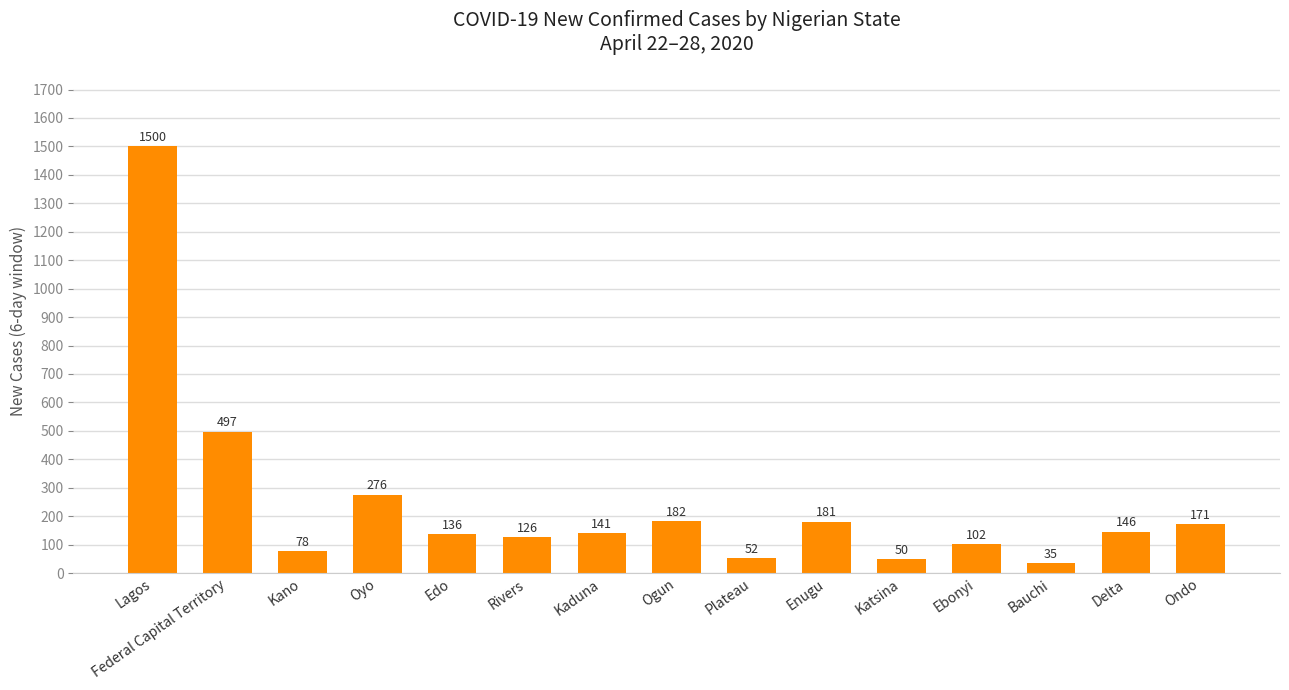

True or false: the data shows 179 at Federal Capital Territory.

False